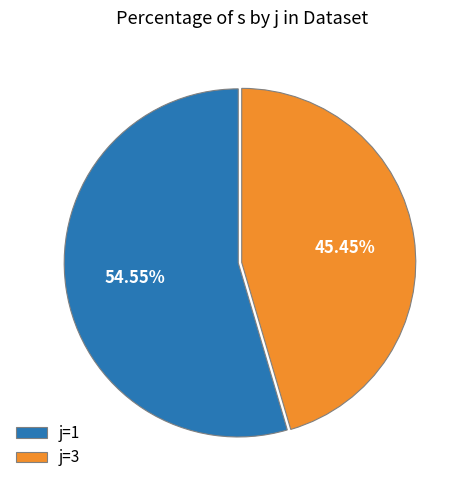

Is there any slice that represents more than half of the pie?

Yes